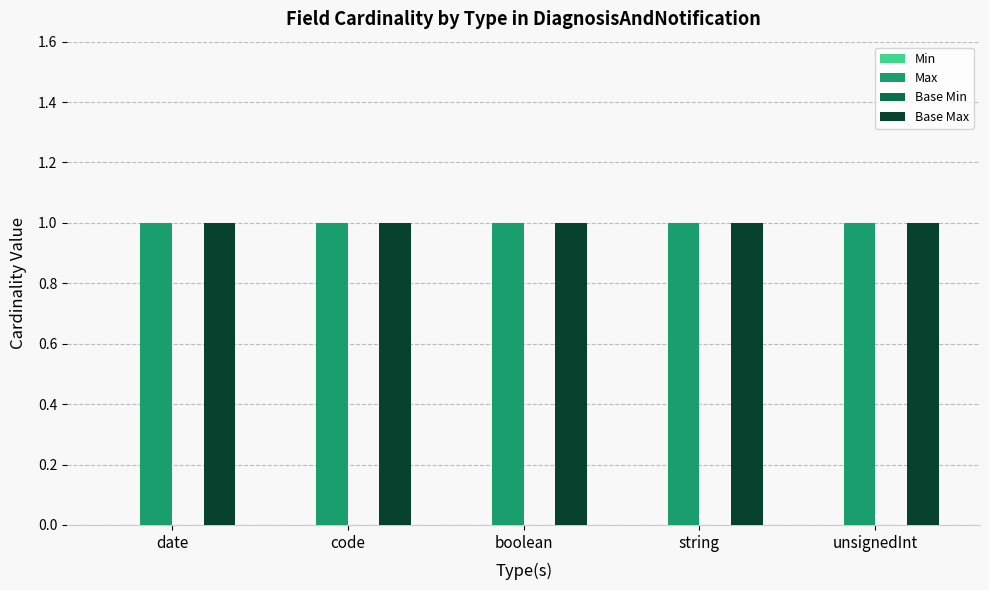

Reading left to right, list all the values displayed in this chart.

Min: 0	0	0	0	0
Max: 1	1	1	1	1
Base Min: 0	0	0	0	0
Base Max: 1	1	1	1	1